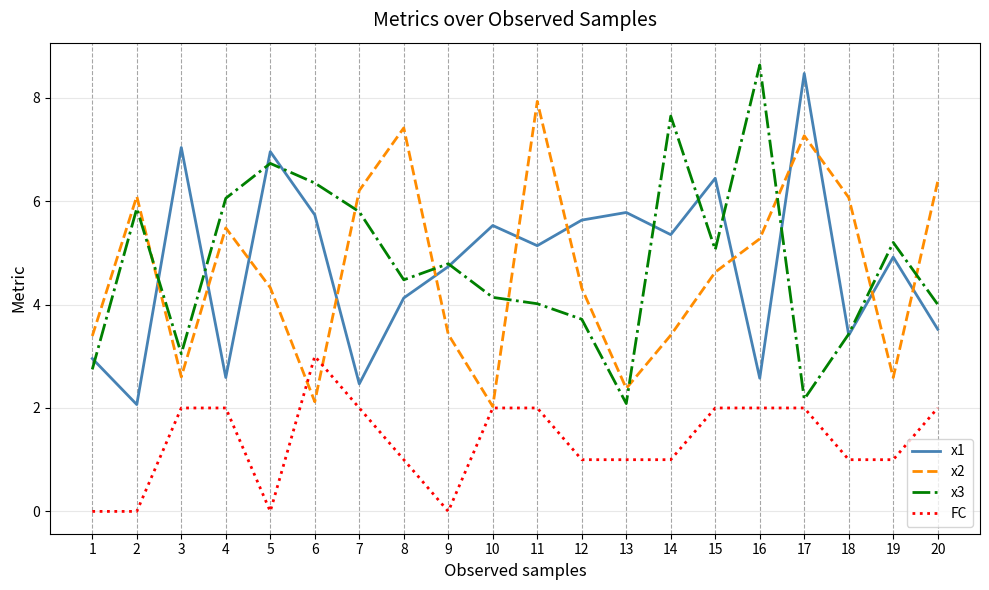

Does the chart have visible grid lines?

Yes